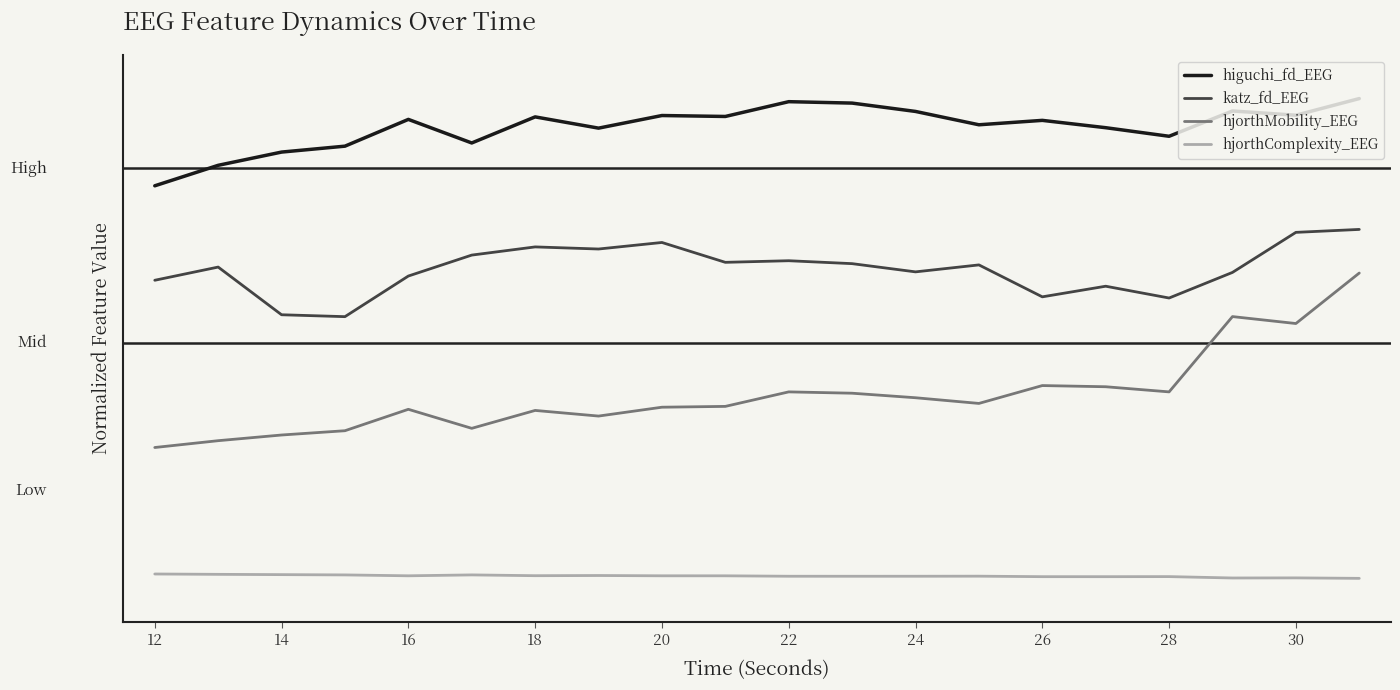

Which series has the largest total across all categories?

higuchi_fd_EEG